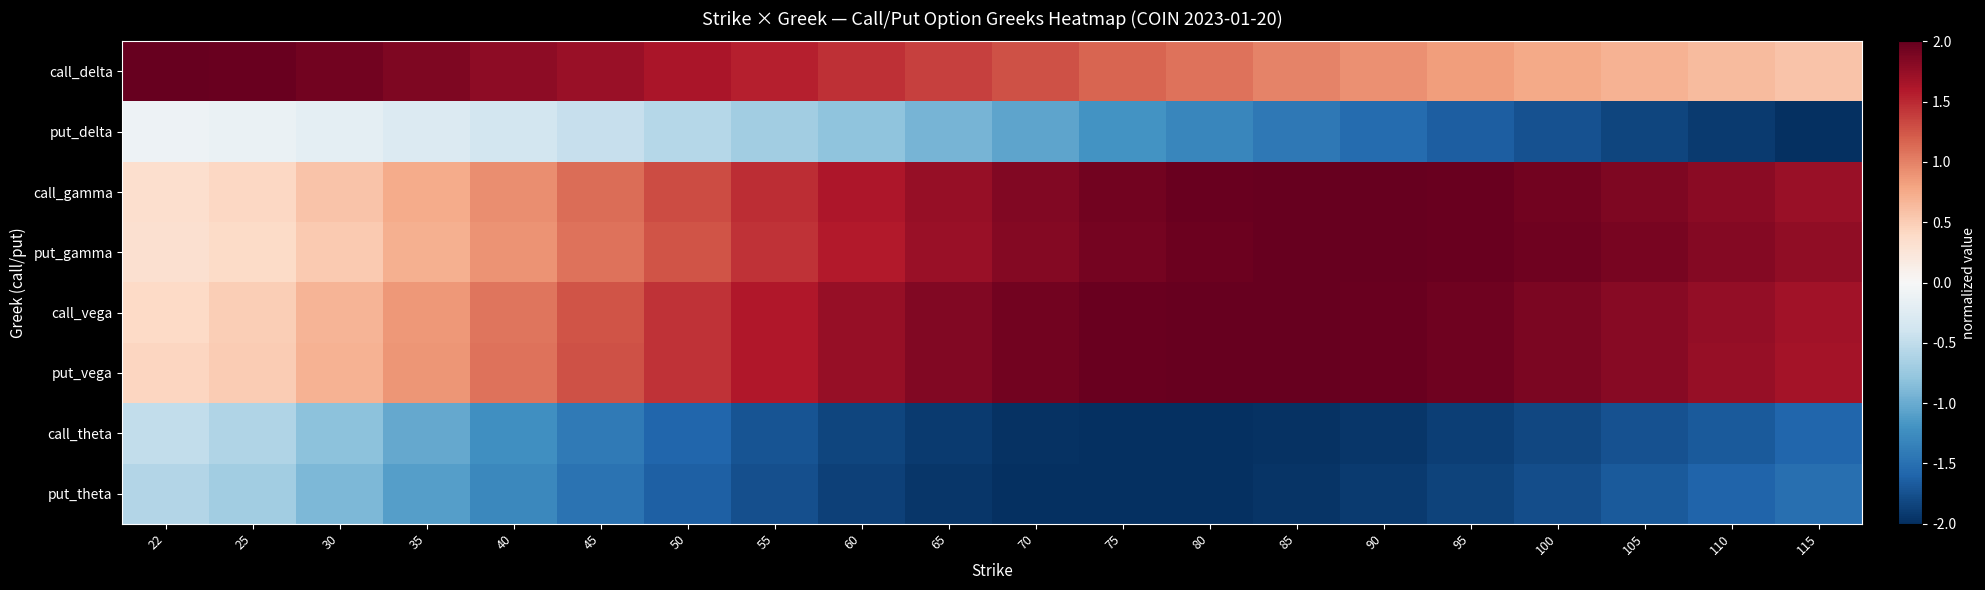

Reading right to left, extract all data points from this chart.

call_delta: 115=0.6	110=0.6	105=0.7	100=0.8	95=0.8	90=0.9	85=1.0	80=1.1	75=1.2	70=1.3	65=1.4	60=1.5	55=1.5	50=1.6	45=1.7	40=1.8	35=1.9	30=1.9	25=2.0	22=2.0
put_delta: 115=-2.0	110=-1.9	105=-1.8	100=-1.7	95=-1.6	90=-1.5	85=-1.4	80=-1.3	75=-1.2	70=-1.1	65=-0.9	60=-0.8	55=-0.7	50=-0.6	45=-0.5	40=-0.4	35=-0.3	30=-0.2	25=-0.1	22=-0.1
call_gamma: 115=1.7	110=1.8	105=1.9	100=1.9	95=2.0	90=2.0	85=2.0	80=2.0	75=1.9	70=1.9	65=1.7	60=1.6	55=1.5	50=1.3	45=1.1	40=0.9	35=0.7	30=0.6	25=0.4	22=0.3
put_gamma: 115=1.8	110=1.8	105=1.9	100=1.9	95=2.0	90=2.0	85=2.0	80=2.0	75=1.9	70=1.8	65=1.7	60=1.6	55=1.4	50=1.3	45=1.1	40=0.9	35=0.7	30=0.5	25=0.4	22=0.3
call_vega: 115=1.7	110=1.8	105=1.8	100=1.9	95=1.9	90=2.0	85=2.0	80=2.0	75=2.0	70=1.9	65=1.8	60=1.7	55=1.6	50=1.4	45=1.3	40=1.1	35=0.9	30=0.7	25=0.5	22=0.4
put_vega: 115=1.7	110=1.7	105=1.8	100=1.9	95=1.9	90=2.0	85=2.0	80=2.0	75=2.0	70=1.9	65=1.8	60=1.7	55=1.6	50=1.4	45=1.3	40=1.1	35=0.9	30=0.7	25=0.5	22=0.4
call_theta: 115=-1.6	110=-1.7	105=-1.7	100=-1.8	95=-1.9	90=-1.9	85=-2.0	80=-2.0	75=-2.0	70=-2.0	65=-1.9	60=-1.8	55=-1.7	50=-1.6	45=-1.4	40=-1.2	35=-1.0	30=-0.8	25=-0.6	22=-0.5
put_theta: 115=-1.5	110=-1.6	105=-1.7	100=-1.8	95=-1.8	90=-1.9	85=-2.0	80=-2.0	75=-2.0	70=-2.0	65=-1.9	60=-1.9	55=-1.8	50=-1.6	45=-1.5	40=-1.3	35=-1.1	30=-0.9	25=-0.7	22=-0.6